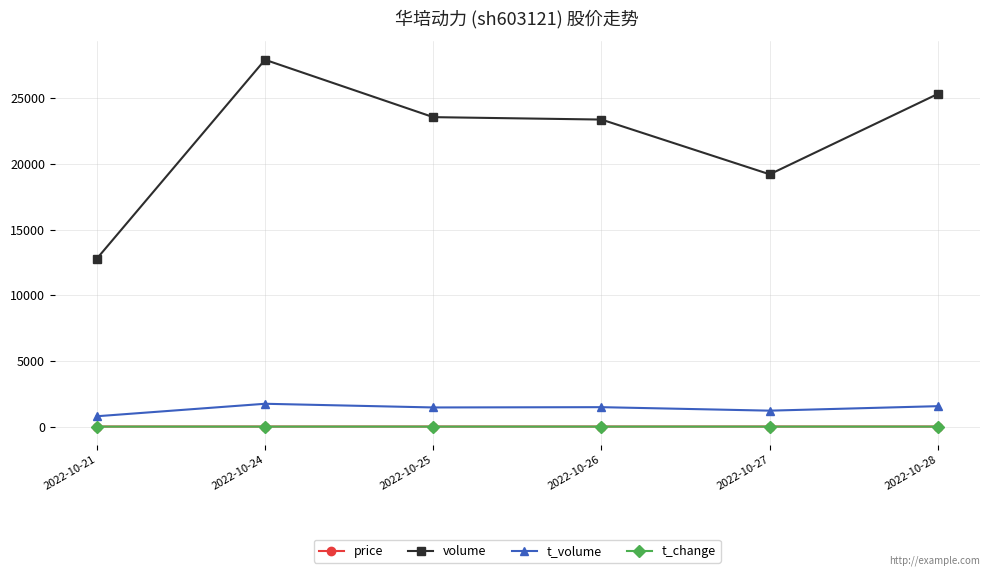

Where is volume nearest to the value 20367?

2022-10-27